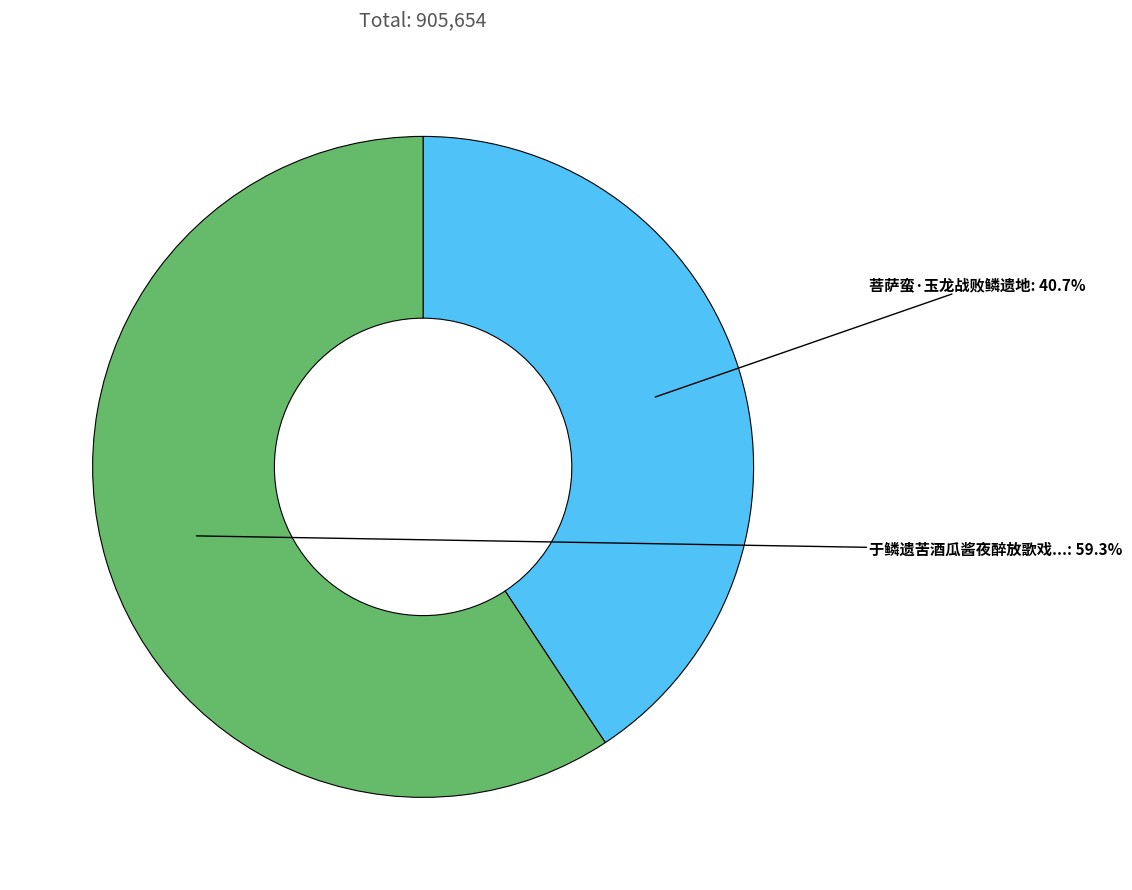

Does any single category account for the majority?

Yes